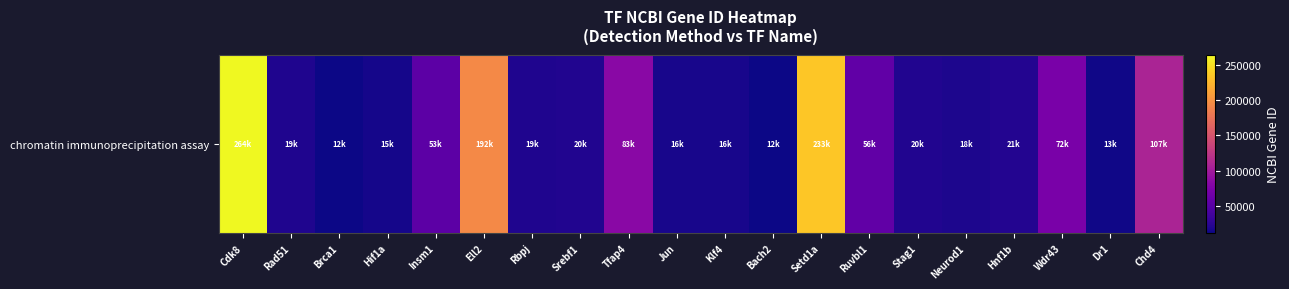

The value at Tfap4 is 83383. True or false?

True